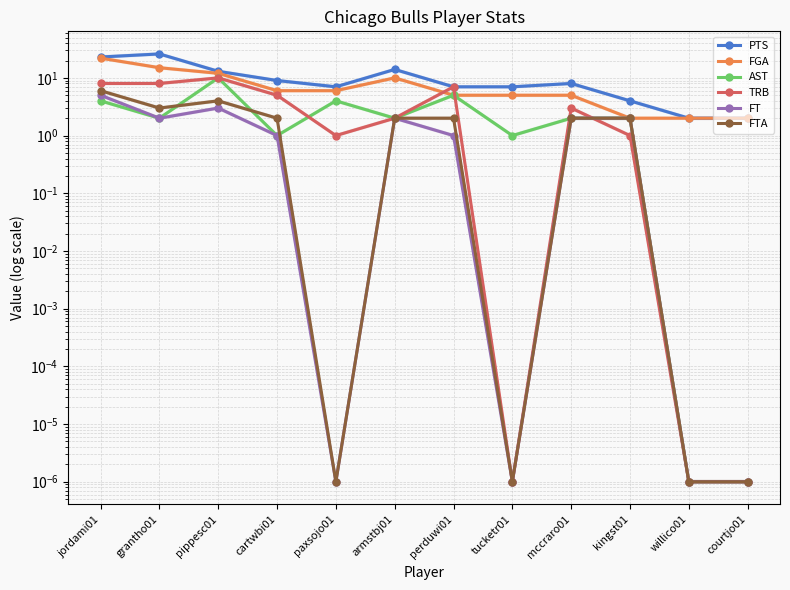

Between mccraro01 and cartwbi01, which is larger?

cartwbi01